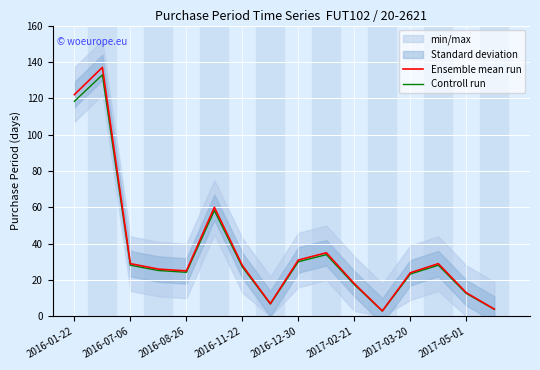

The Controll run series shows 49.1 at 2016-12-30. True or false?

False